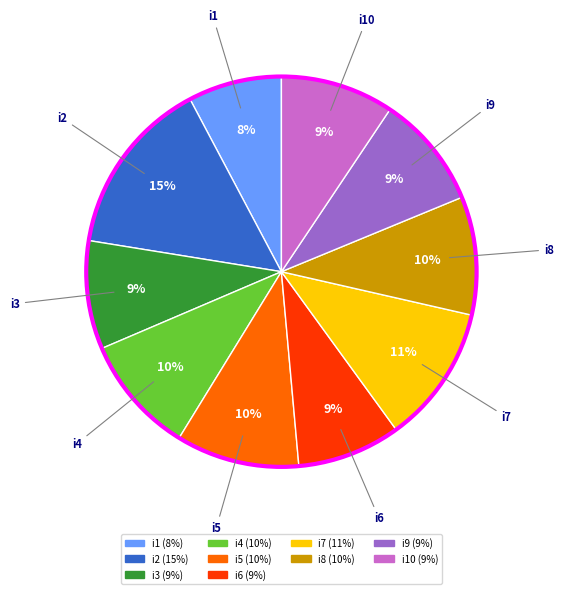

Is there any slice that represents more than half of the pie?

No